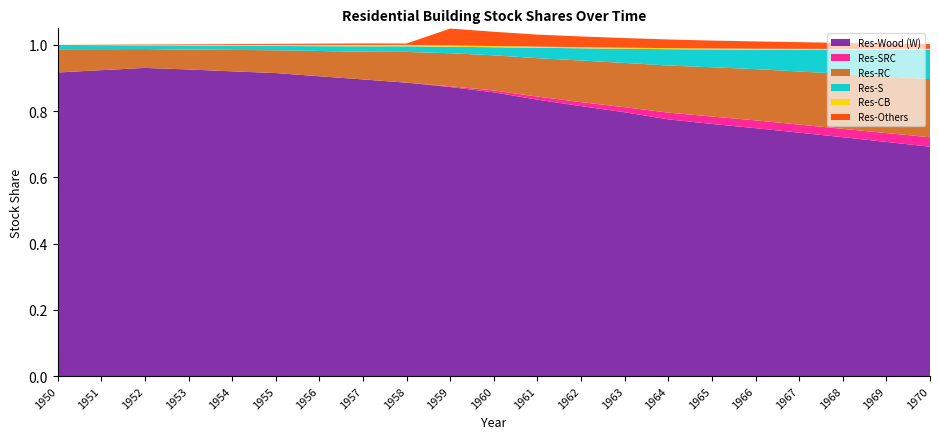

Reading left to right, what are all the values shown in this chart?

Res-Wood (W): 1950=0.9	1951=0.9	1952=0.9	1953=0.9	1954=0.9	1955=0.9	1956=0.9	1957=0.9	1958=0.9	1959=0.9	1960=0.9	1961=0.8	1962=0.8	1963=0.8	1964=0.8	1965=0.8	1966=0.7	1967=0.7	1968=0.7	1969=0.7	1970=0.7
Res-SRC: 1950=0.0	1951=0.0	1952=0.0	1953=0.0	1954=0.0	1955=0.0	1956=0.0	1957=0.0	1958=0.0	1959=0.0	1960=0.0	1961=0.0	1962=0.0	1963=0.0	1964=0.0	1965=0.0	1966=0.0	1967=0.0	1968=0.0	1969=0.0	1970=0.0
Res-RC: 1950=0.1	1951=0.1	1952=0.1	1953=0.1	1954=0.1	1955=0.1	1956=0.1	1957=0.1	1958=0.1	1959=0.1	1960=0.1	1961=0.1	1962=0.1	1963=0.1	1964=0.1	1965=0.1	1966=0.2	1967=0.2	1968=0.2	1969=0.2	1970=0.2
Res-S: 1950=0.0	1951=0.0	1952=0.0	1953=0.0	1954=0.0	1955=0.0	1956=0.0	1957=0.0	1958=0.0	1959=0.0	1960=0.0	1961=0.0	1962=0.0	1963=0.0	1964=0.0	1965=0.1	1966=0.1	1967=0.1	1968=0.1	1969=0.1	1970=0.1
Res-CB: 1950=0.0	1951=0.0	1952=0.0	1953=0.0	1954=0.0	1955=0.0	1956=0.0	1957=0.0	1958=0.0	1959=0.0	1960=0.0	1961=0.0	1962=0.0	1963=0.0	1964=0.0	1965=0.0	1966=0.0	1967=0.0	1968=0.0	1969=0.0	1970=0.0
Res-Others: 1950=0.0	1951=0.0	1952=0.0	1953=0.0	1954=0.0	1955=0.0	1956=0.0	1957=0.0	1958=0.0	1959=0.1	1960=0.0	1961=0.0	1962=0.0	1963=0.0	1964=0.0	1965=0.0	1966=0.0	1967=0.0	1968=0.0	1969=0.0	1970=0.0